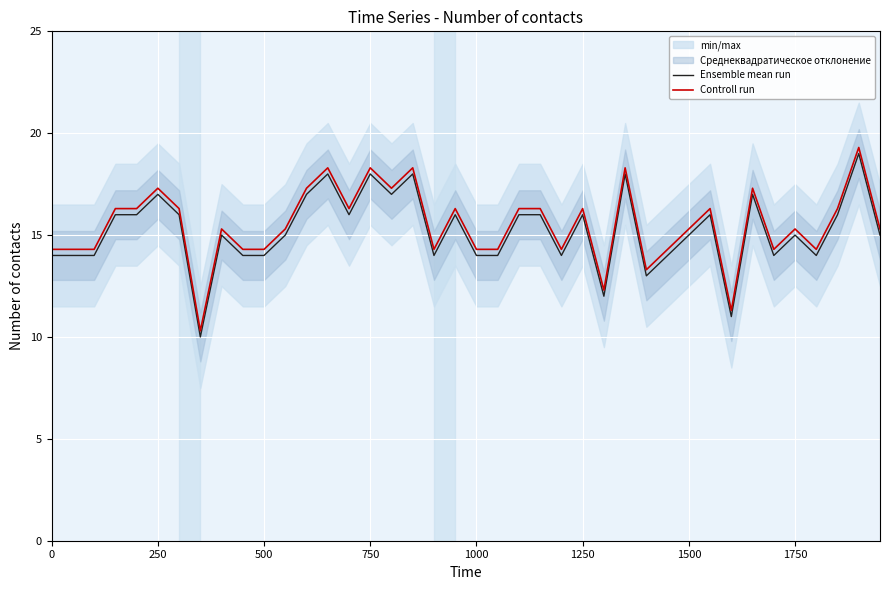

The Ensemble mean run series shows 4.9 at 1750. True or false?

False